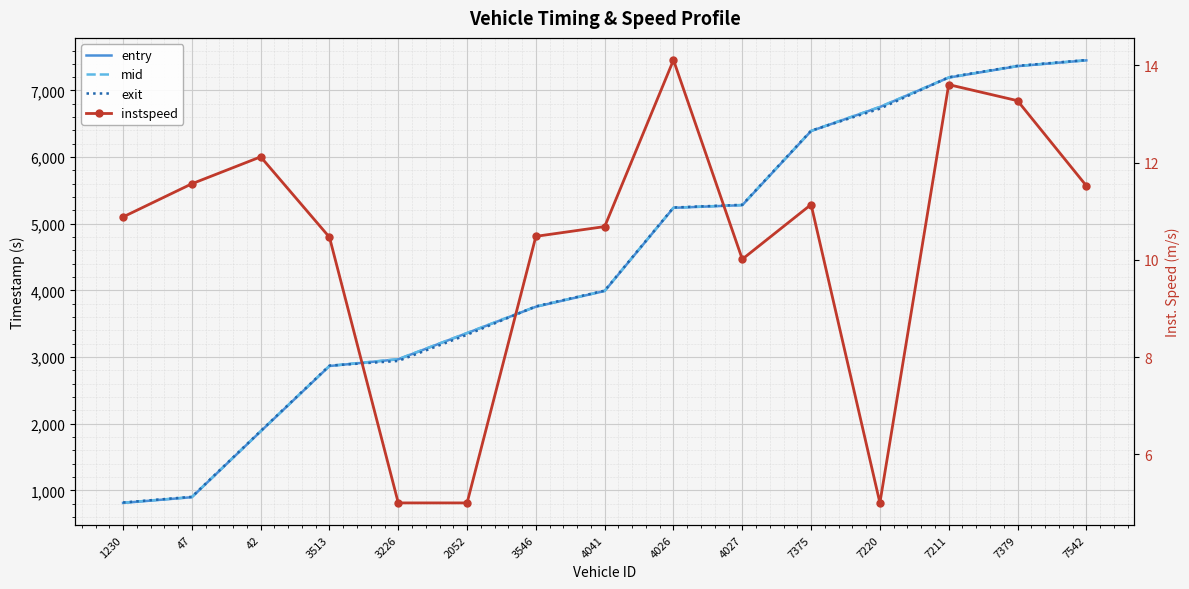

At 4026, list the series in order from largest to smallest.

exit, mid, entry, instspeed